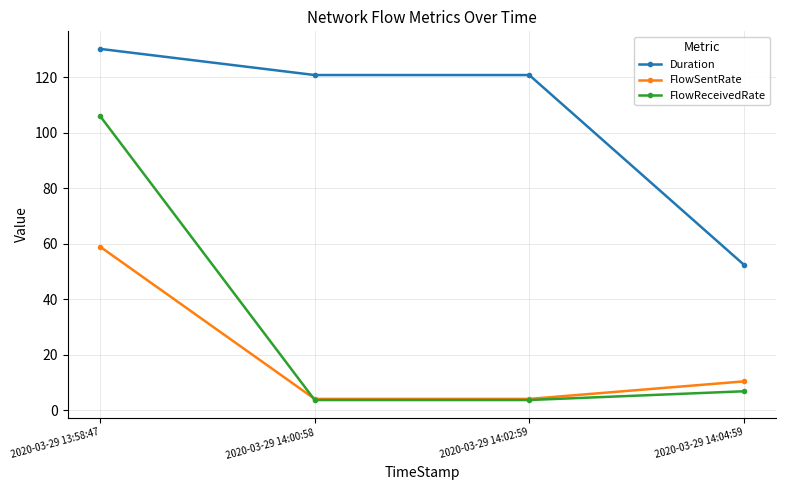

Which series ends up on top after the final intersection of FlowSentRate and FlowReceivedRate?

FlowSentRate